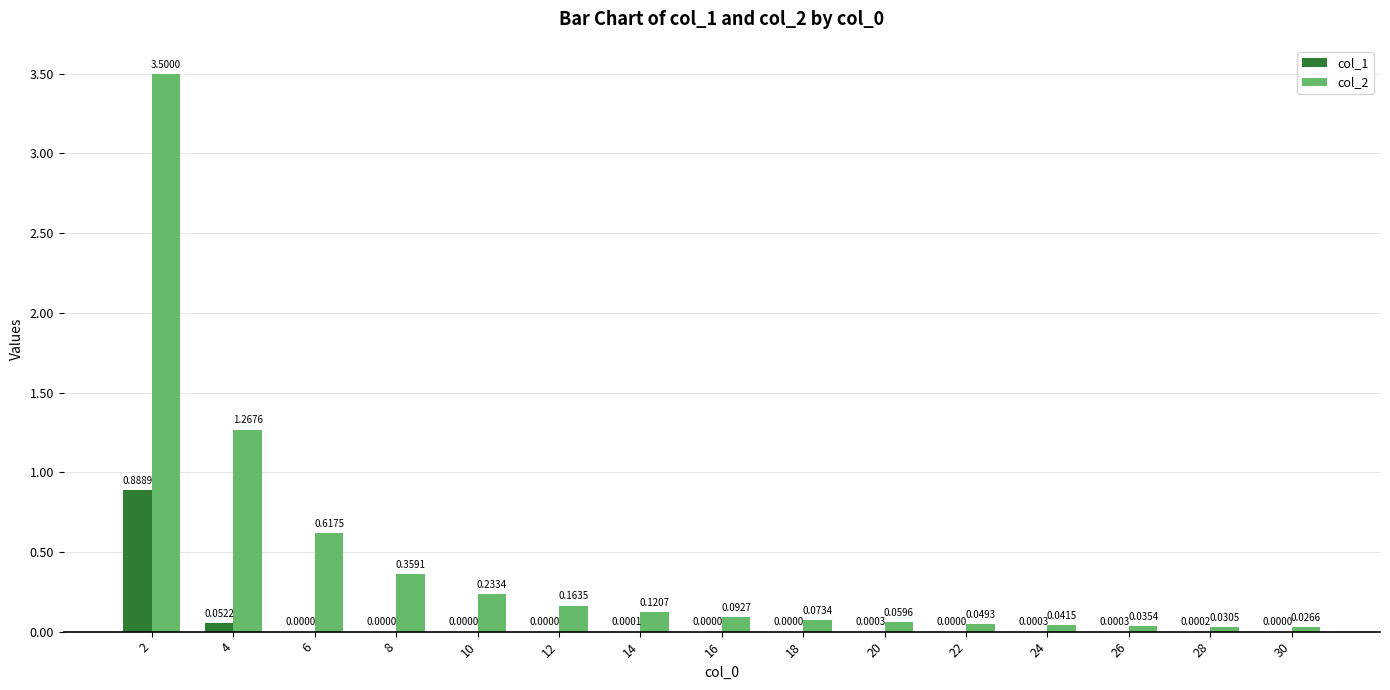

Which series has the largest total across all categories?

col_2